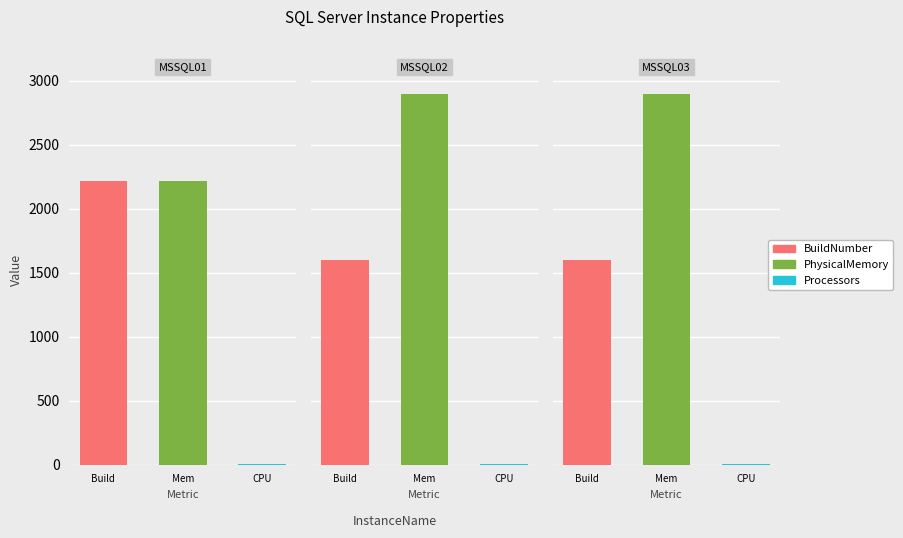

Reading right to left, extract all data points from this chart.

BuildNumber: MSSQL03=1601	MSSQL02=1601	MSSQL01=2218
PhysicalMemory: MSSQL03=2895	MSSQL02=2895	MSSQL01=2215
Processors: MSSQL03=2	MSSQL02=2	MSSQL01=2